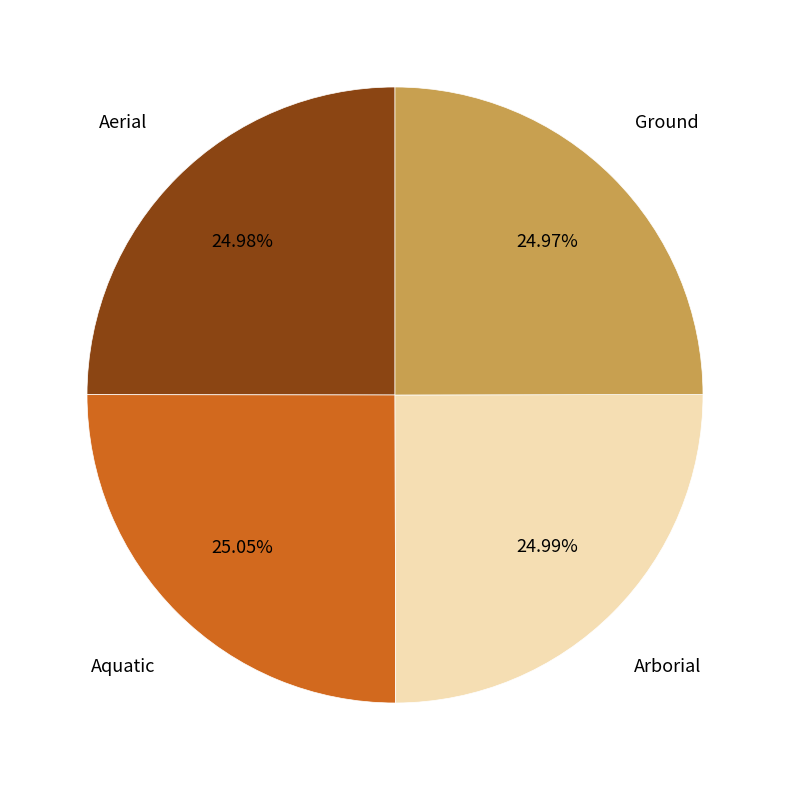

Is there any slice that represents more than half of the pie?

No